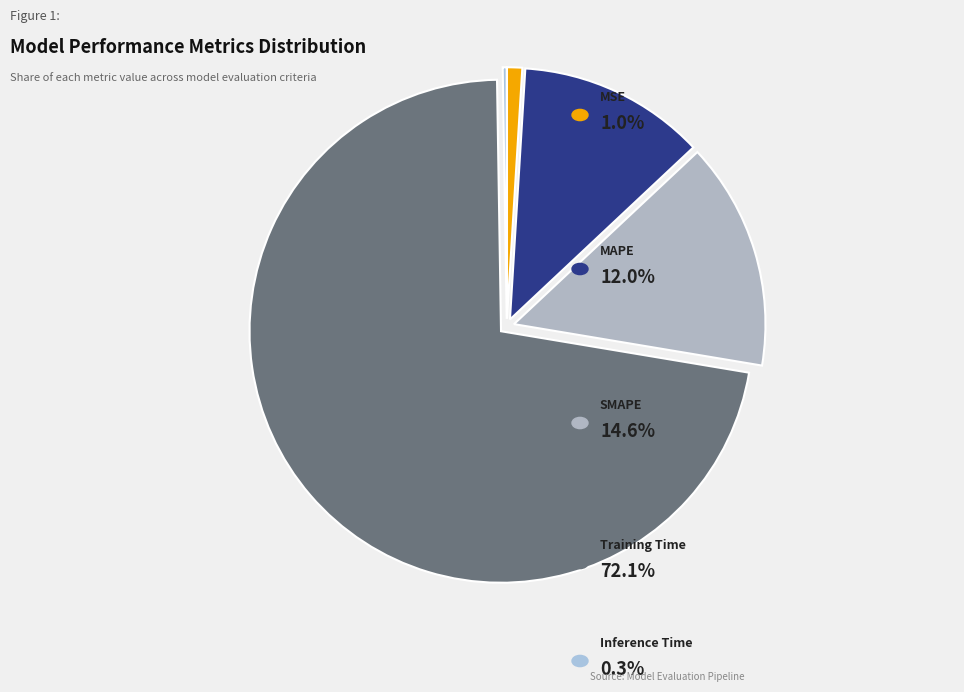

Count the number of slices in the pie.

5